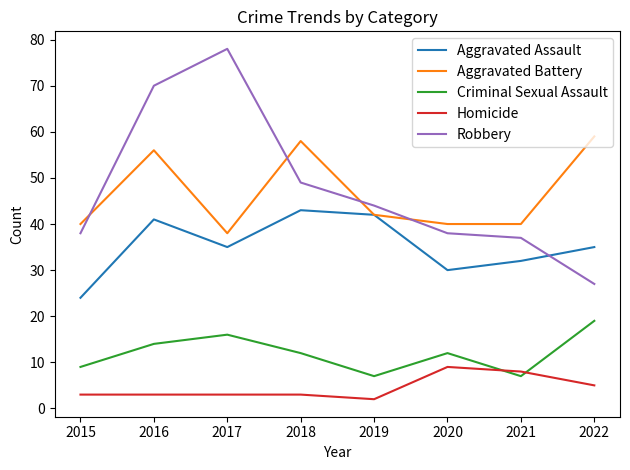

What is the smallest value displayed?

2